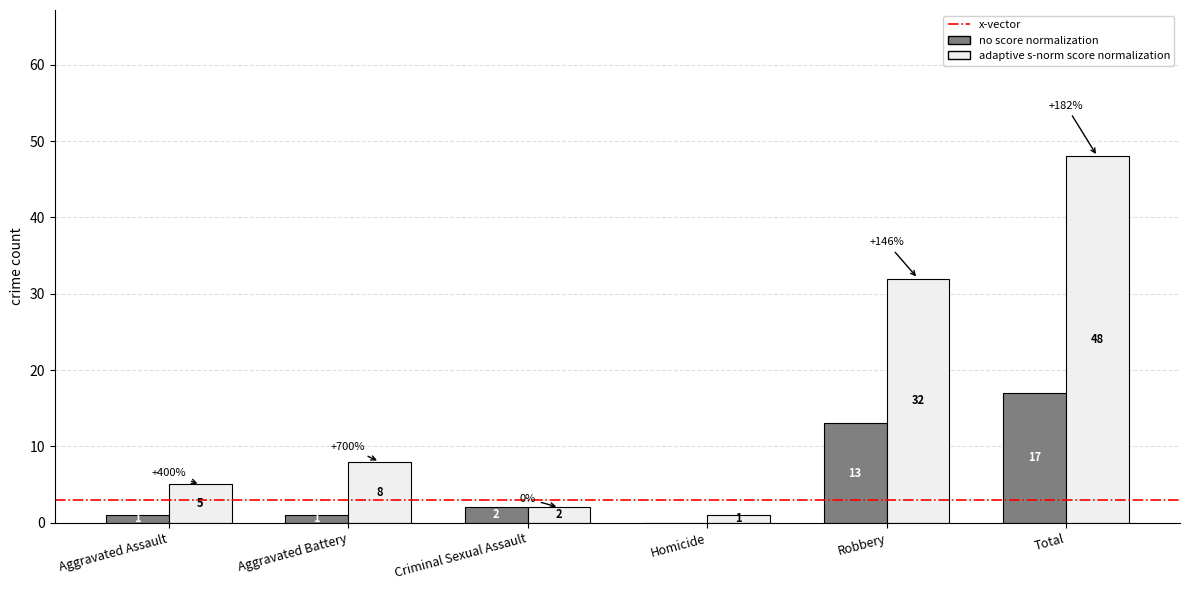

Which category has the highest value in the adaptive s-norm score normalization series?

Total